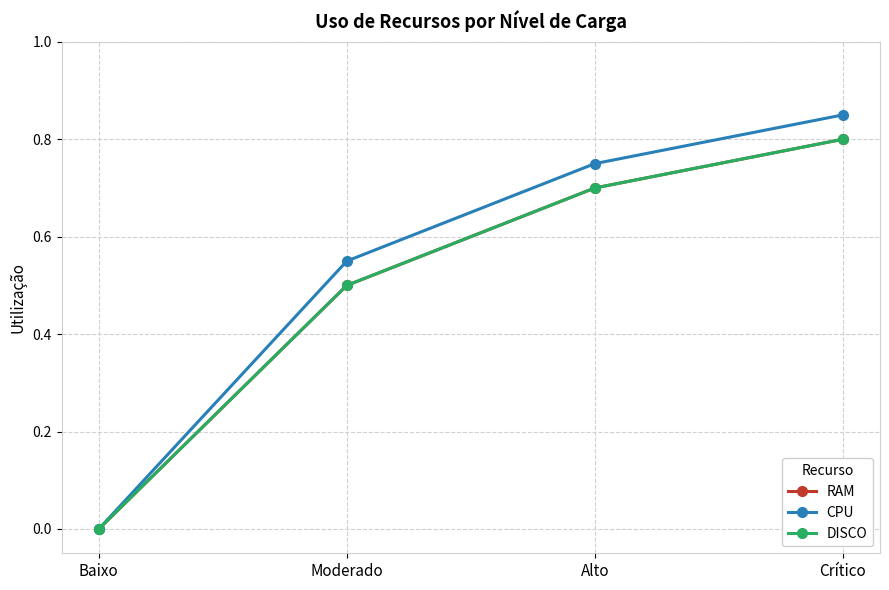

What is the maximum value shown in the chart?

0.8